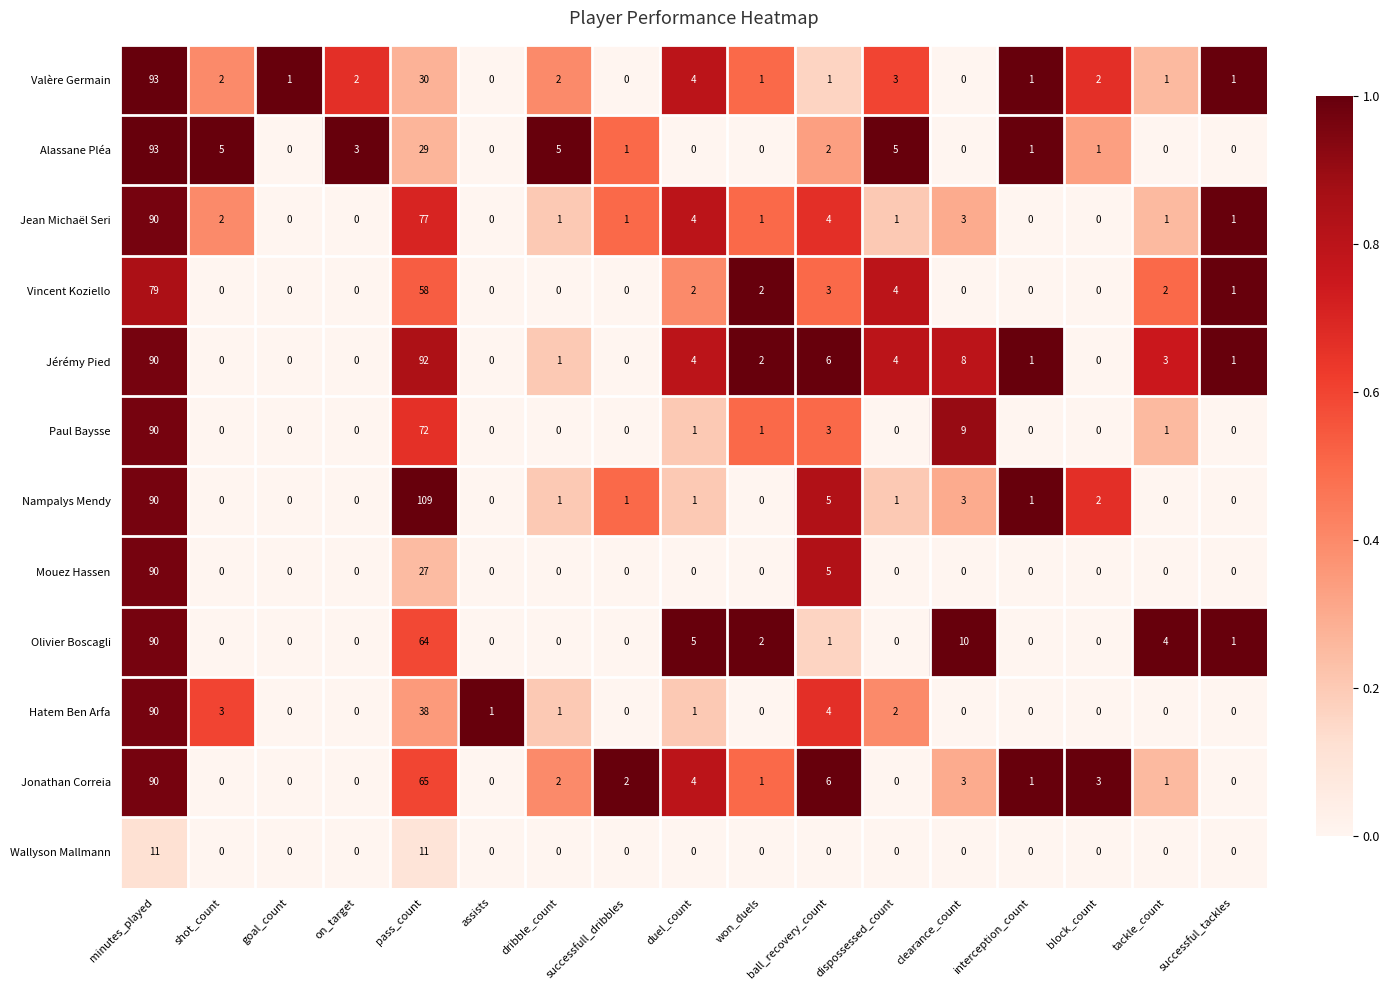

At how many categories does at least one series exceed 0?

17